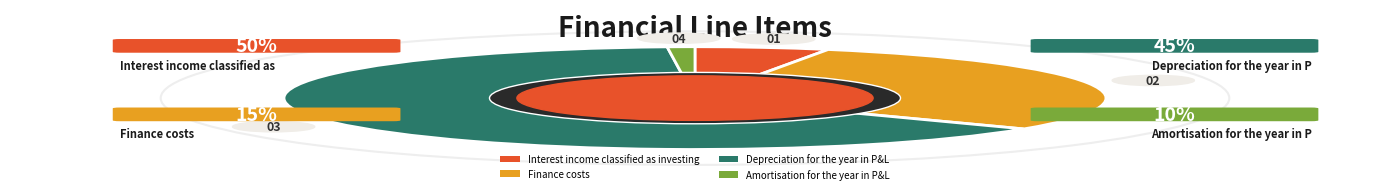

To the nearest percent, what is the difference between the Amortisation for the year in P&L and Finance costs slice percentages?

29%